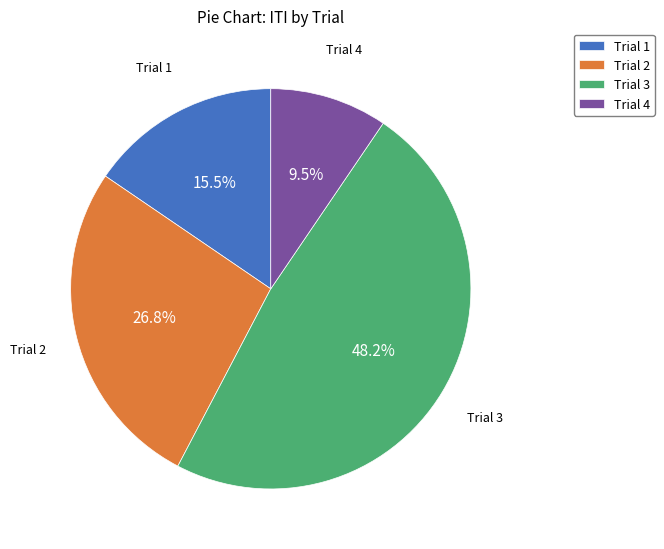

True or false: Trial 2 accounts for 15% of the total.

False